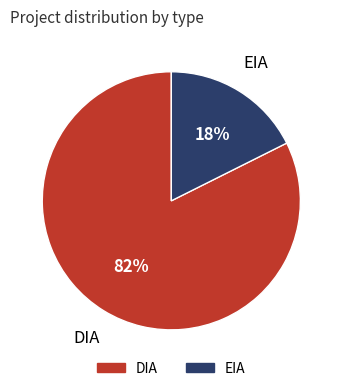

To the nearest percent, what portion does DIA represent?

82%